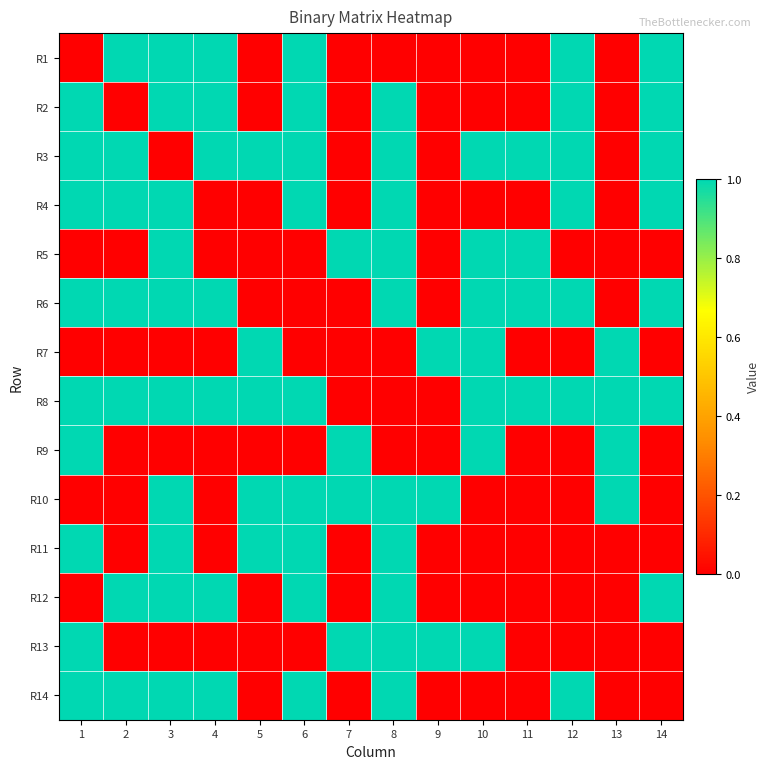

Which category has the highest value across all series?

2